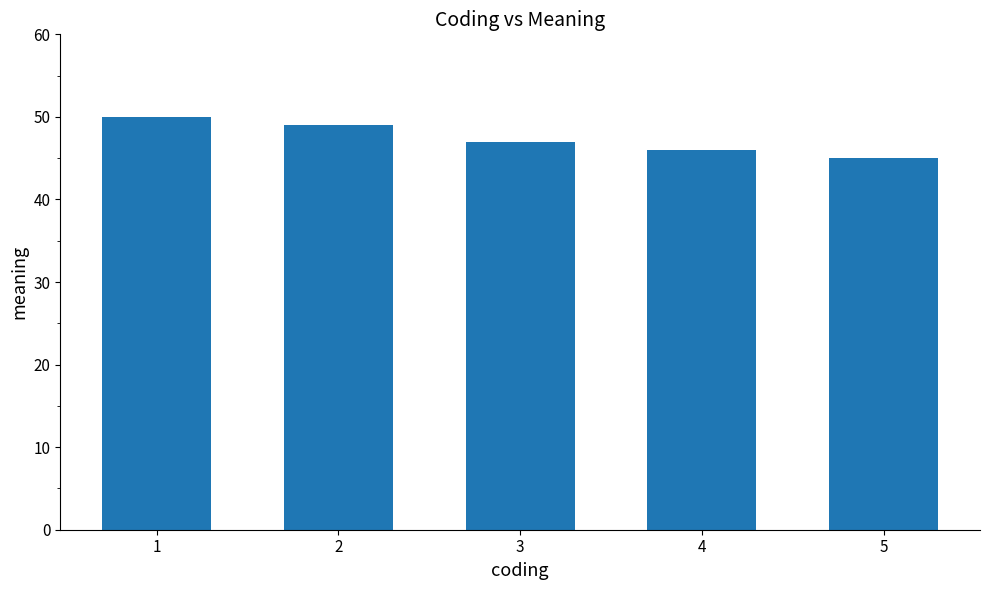

What is the change in value from 1 to 4?

-4